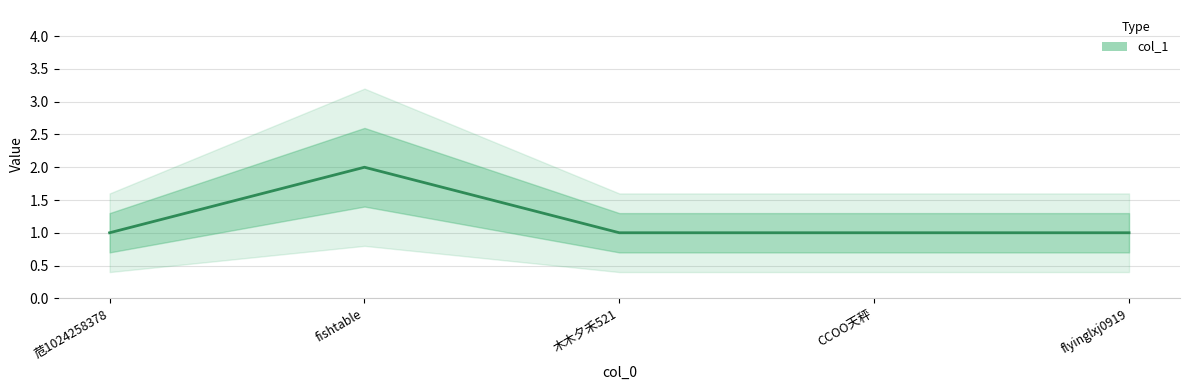

What is the difference between the values at fishtable and CCOO天秤?

1